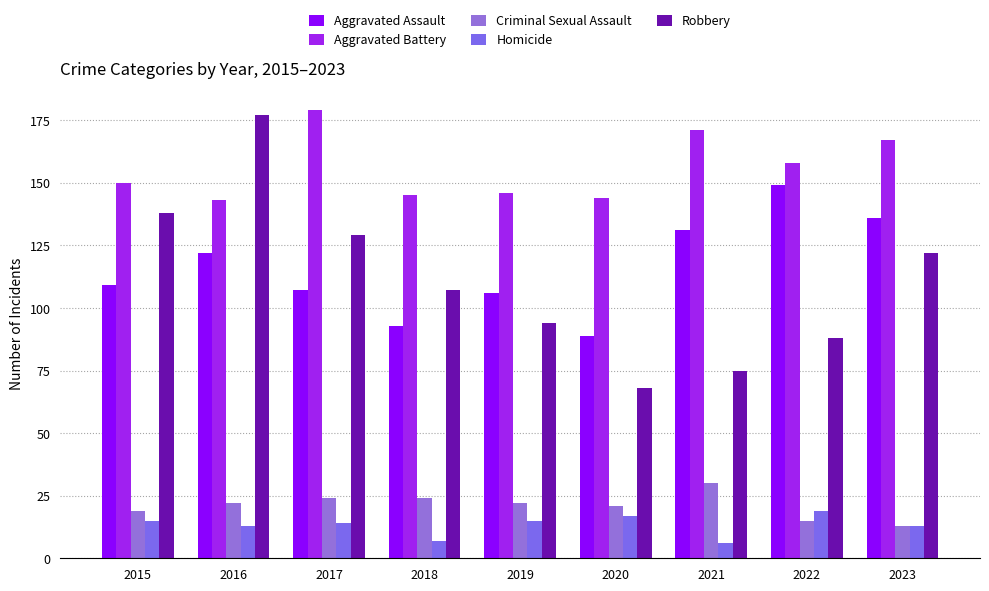

Does the chart contain any negative values?

No